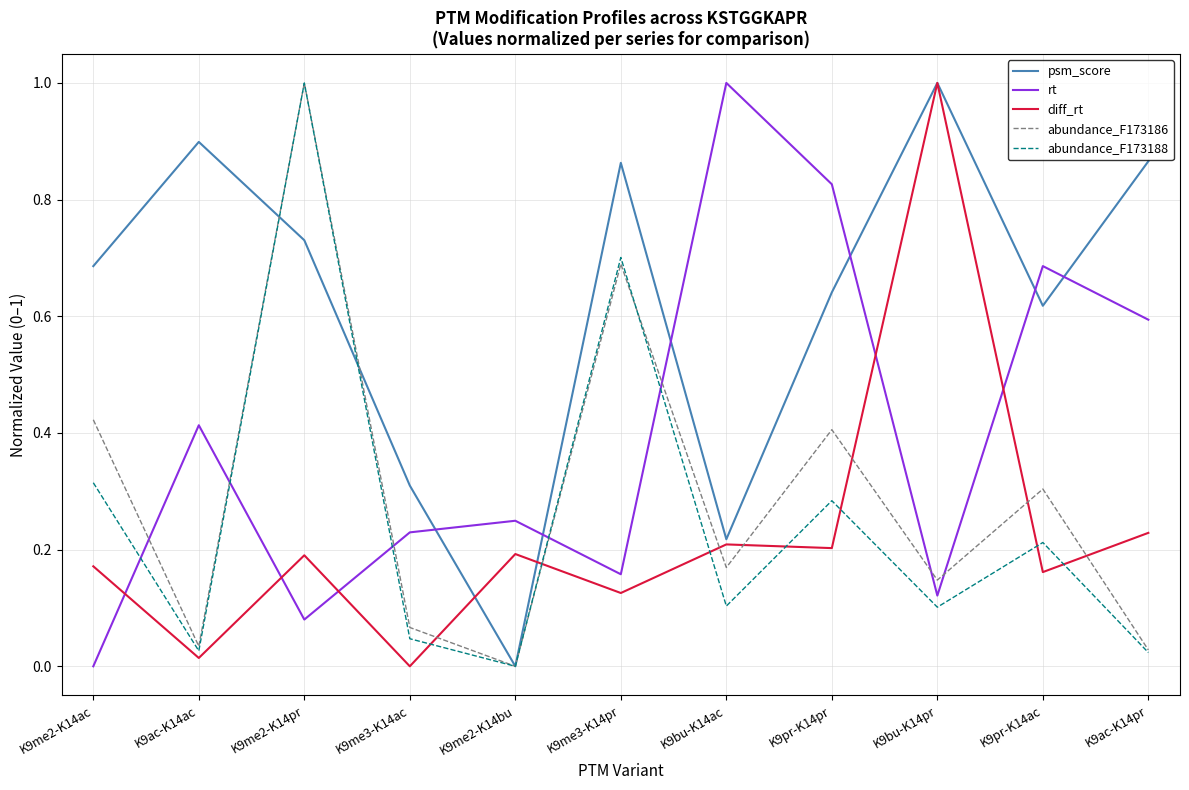

How many positive values does the abundance_F173186 series have?

10